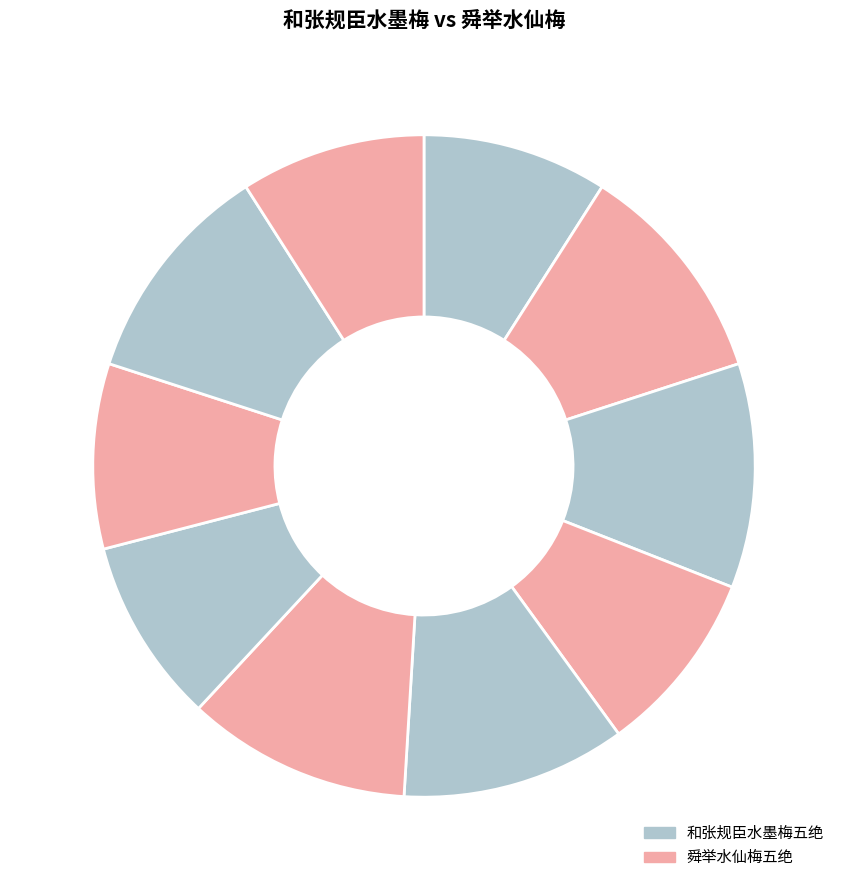

How many segments does this pie chart have?

10